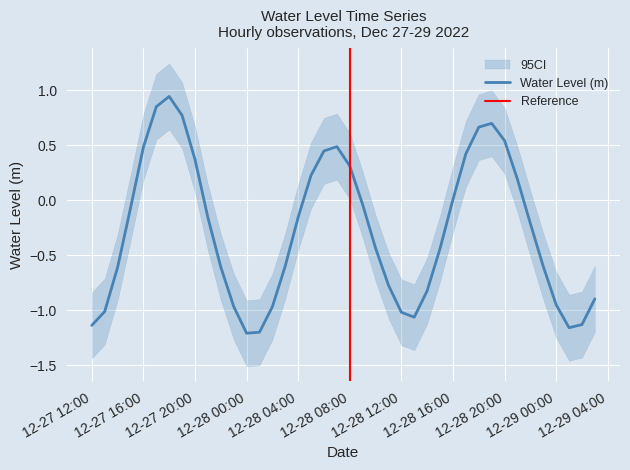

What is the sum of all values?

-10.8